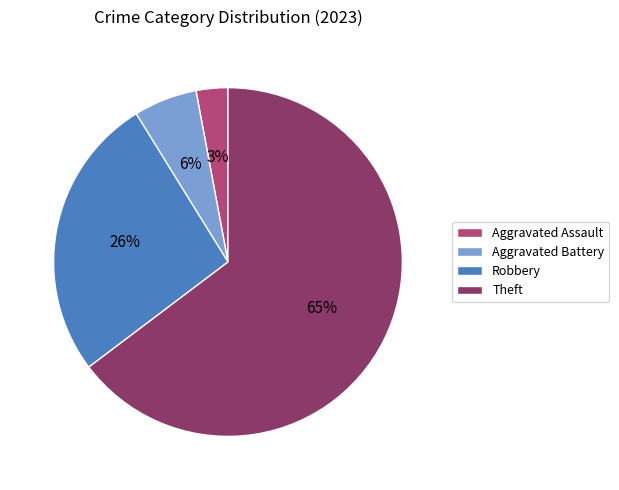

To the nearest percent, what is the difference between the largest and smallest slice percentages?

62%